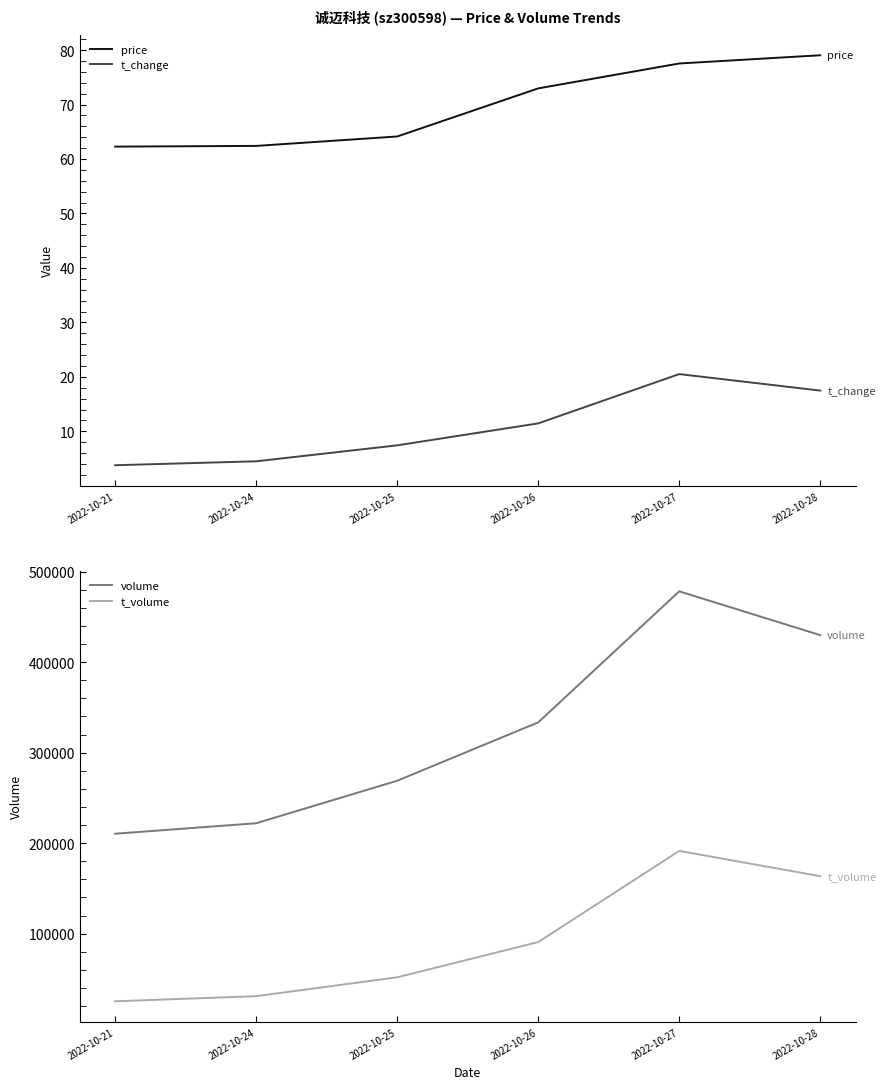

What is the approximate value of t_volume at 2022-10-26?

90753